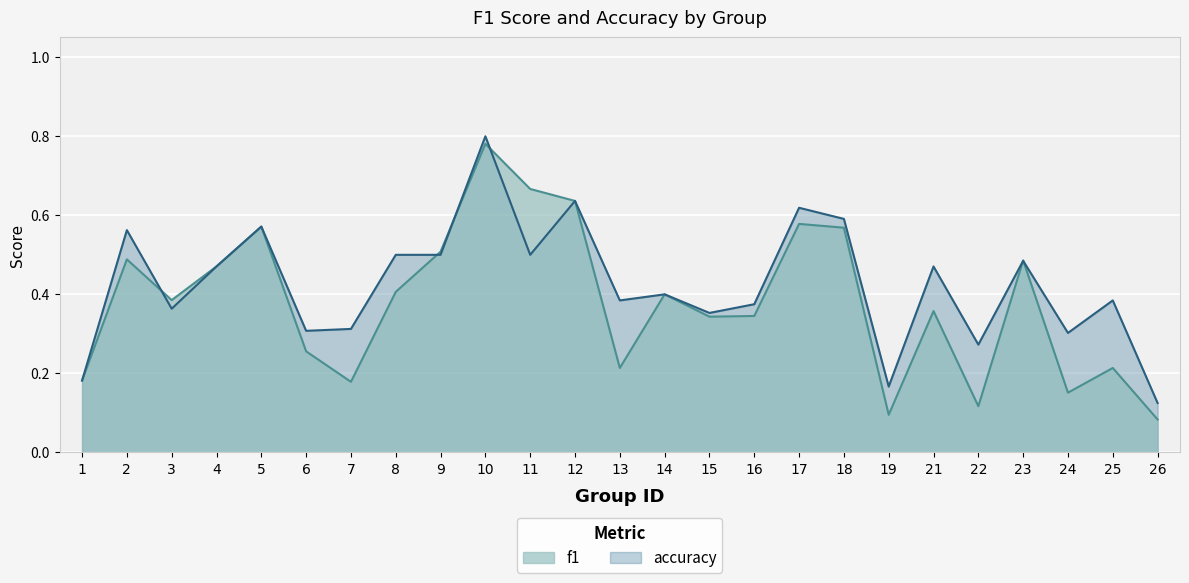

What is the difference between the accuracy values at 4 and 7?

0.2